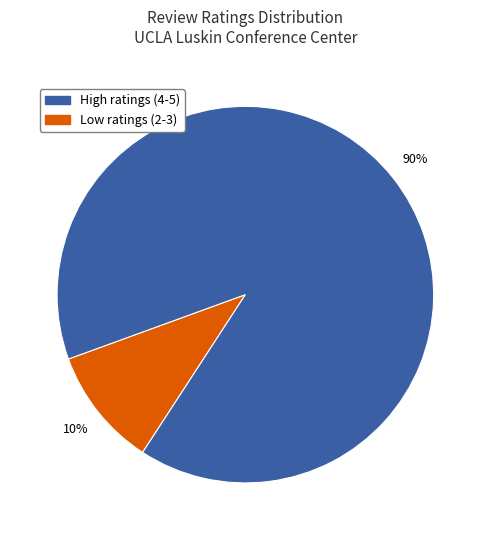

To the nearest percent, what is the average slice percentage?

50%